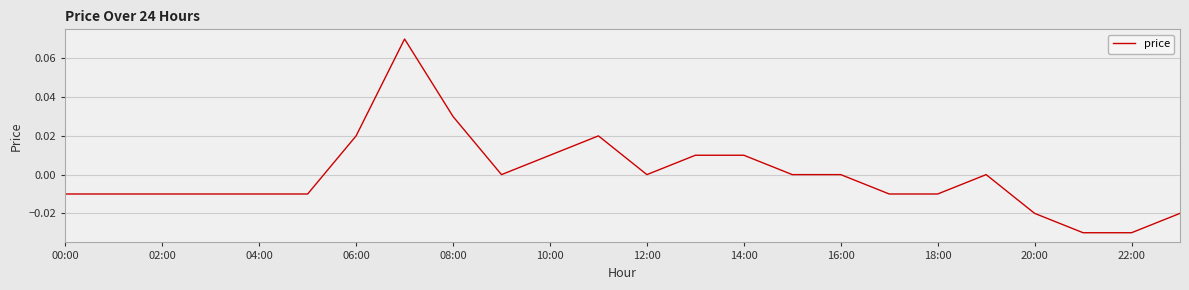

What is the difference between the maximum and minimum values?

0.1